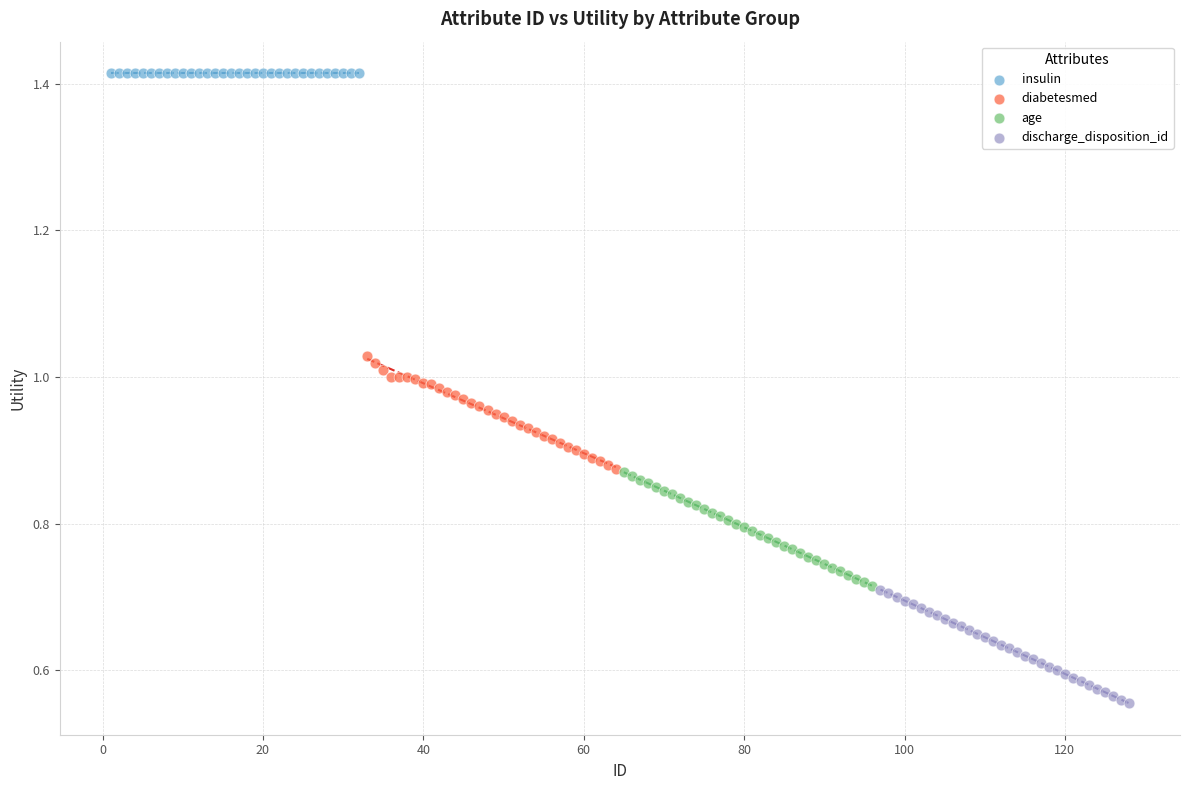

Which series reaches the minimum Y coordinate?

discharge_disposition_id